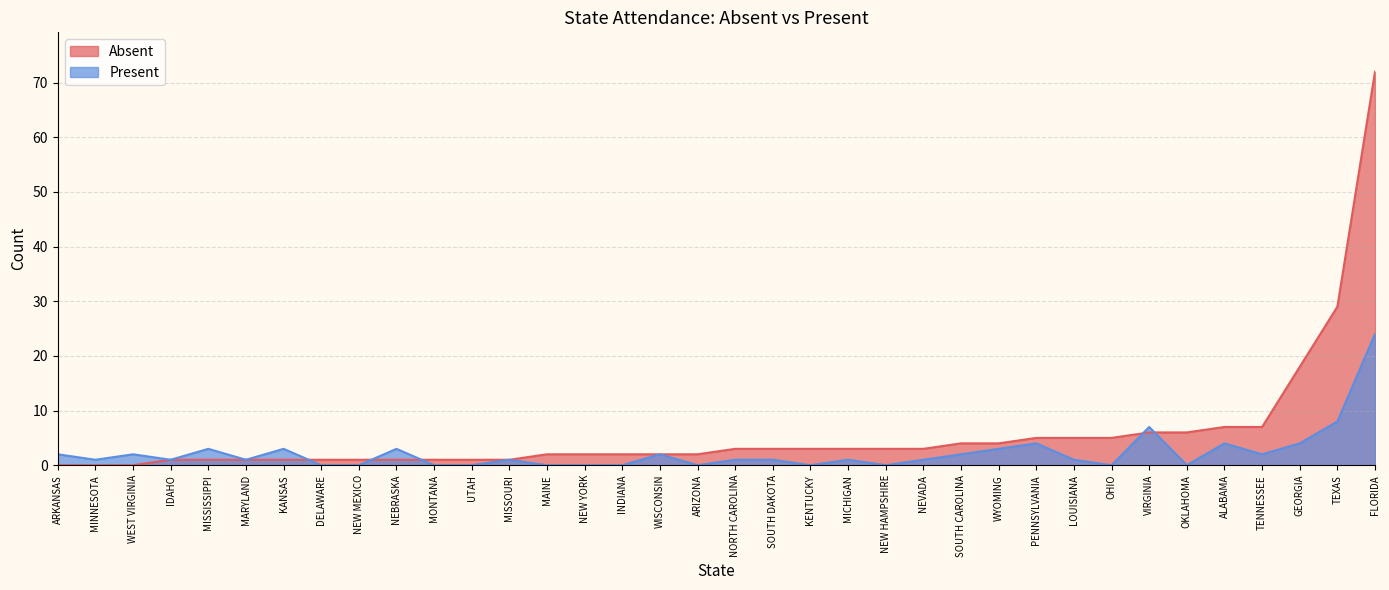

Which series has the largest total across all categories?

Absent